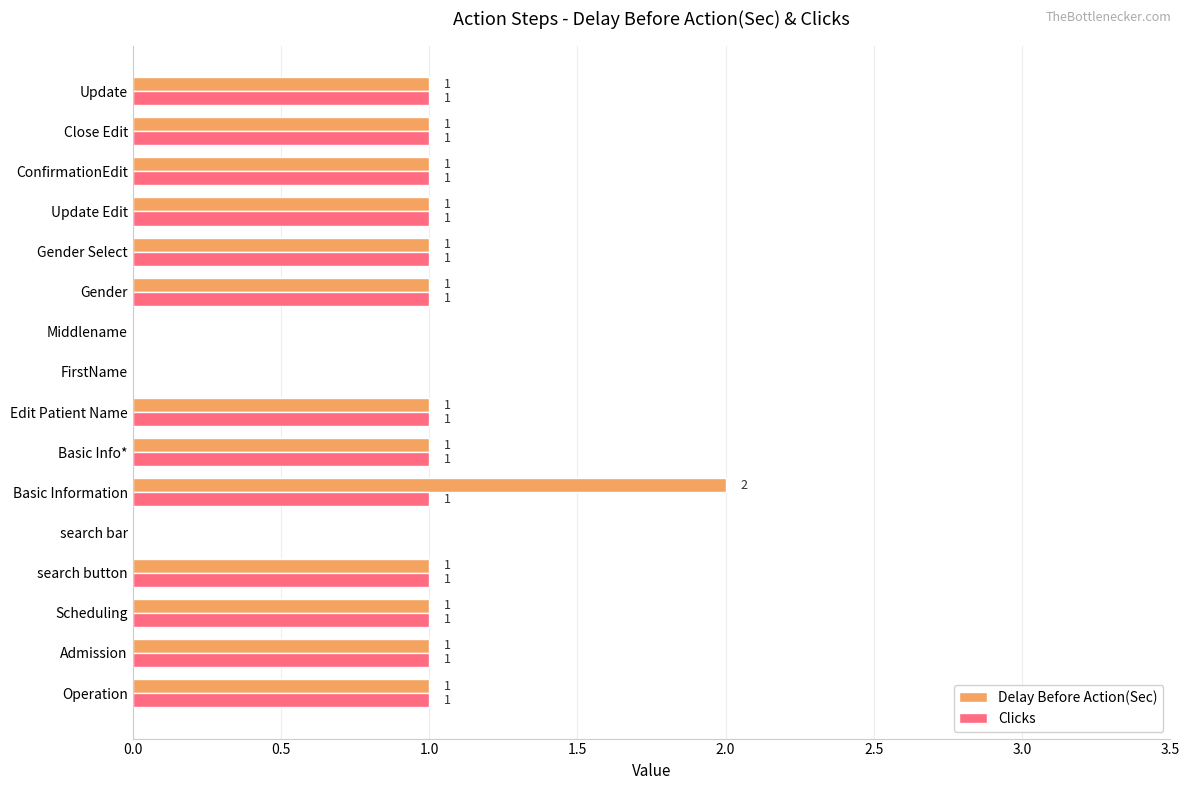

What is the maximum value shown in the chart?

2